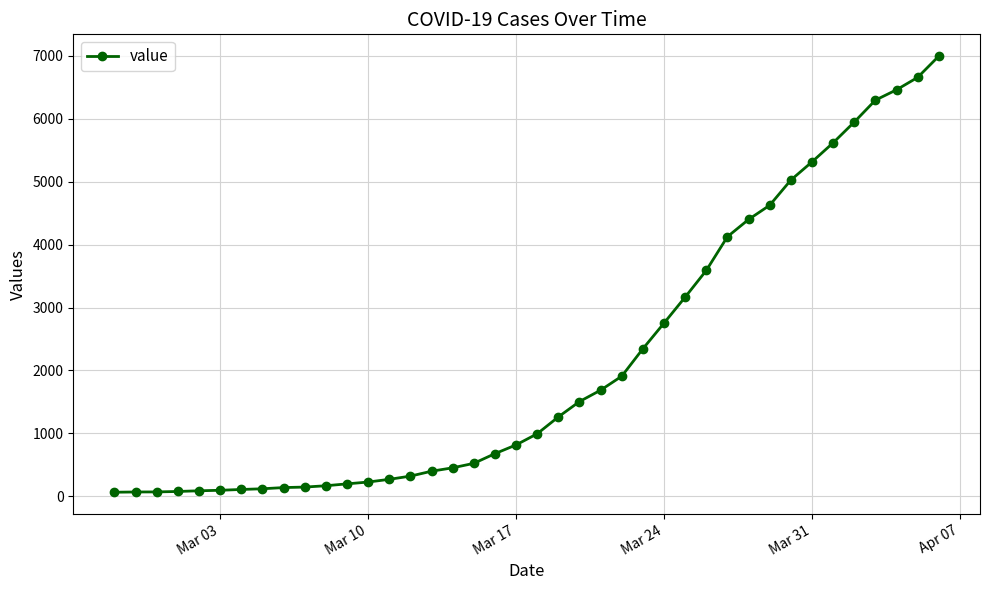

Does the chart display data point markers on the line(s)?

Yes